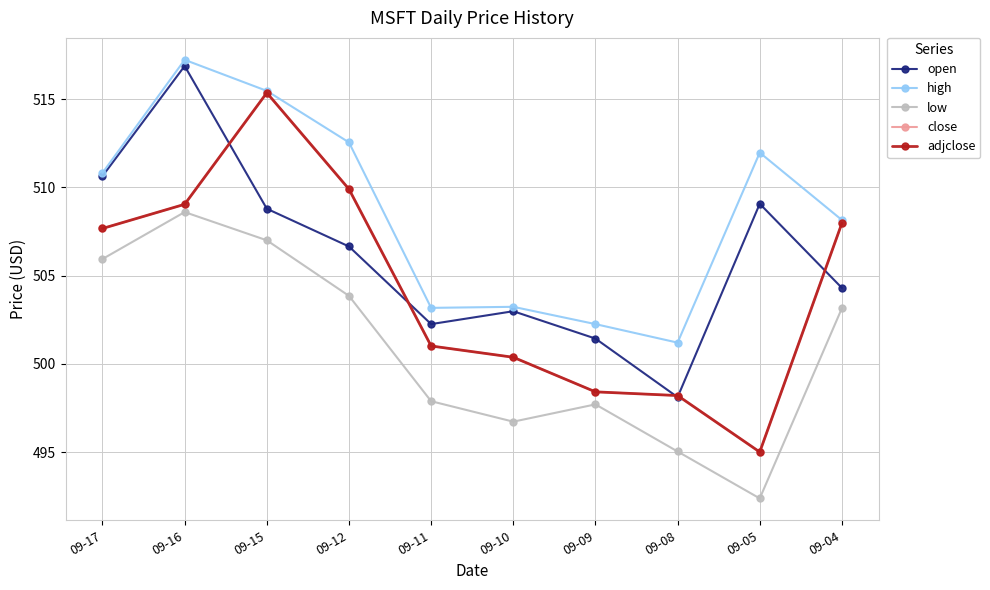

Is it true that low equals 495.0 at 09-08?

True